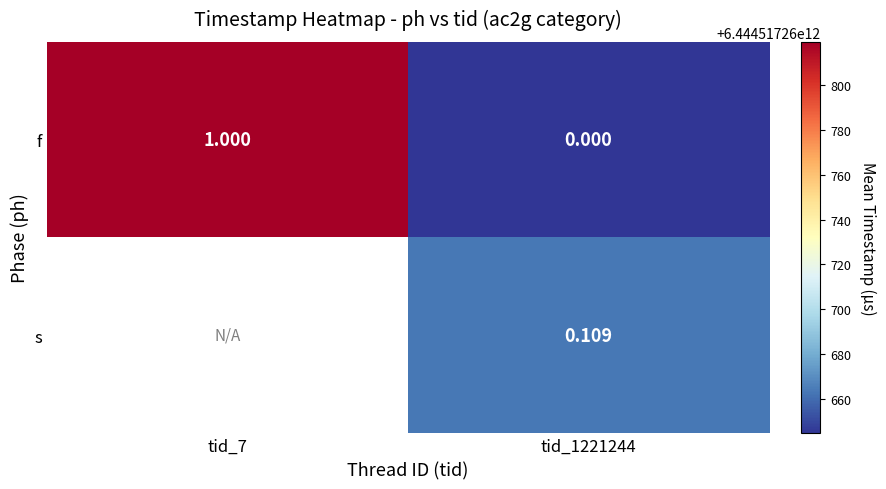

Rank the series at tid_1221244 from lowest to highest value.

f, s